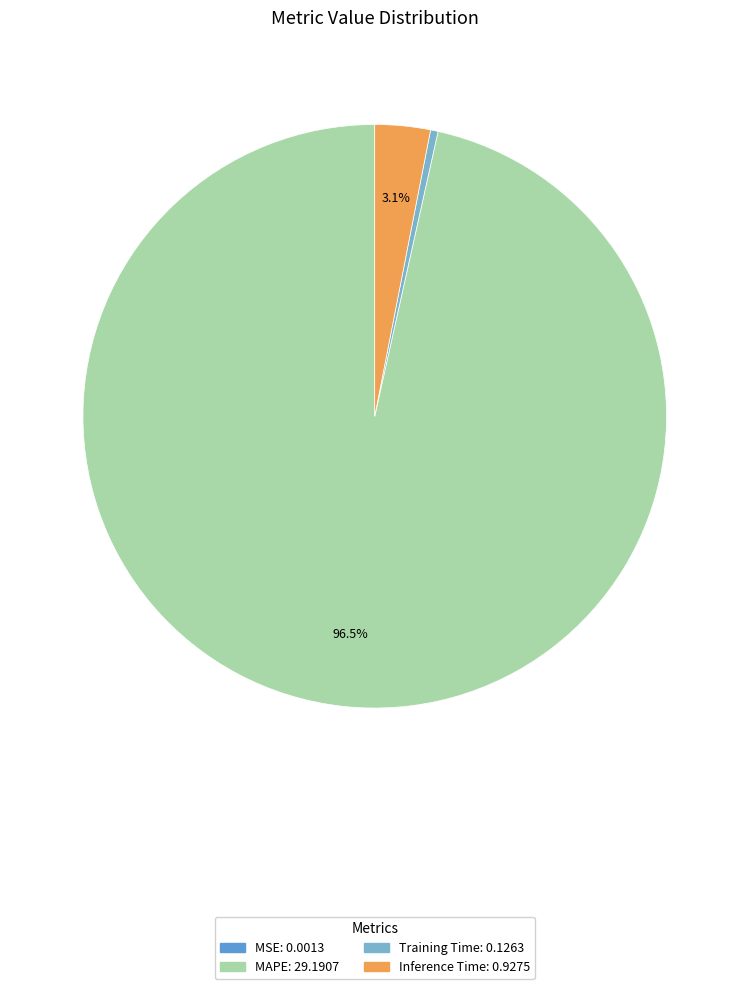

What portion of the pie excludes Inference Time?

96.9%